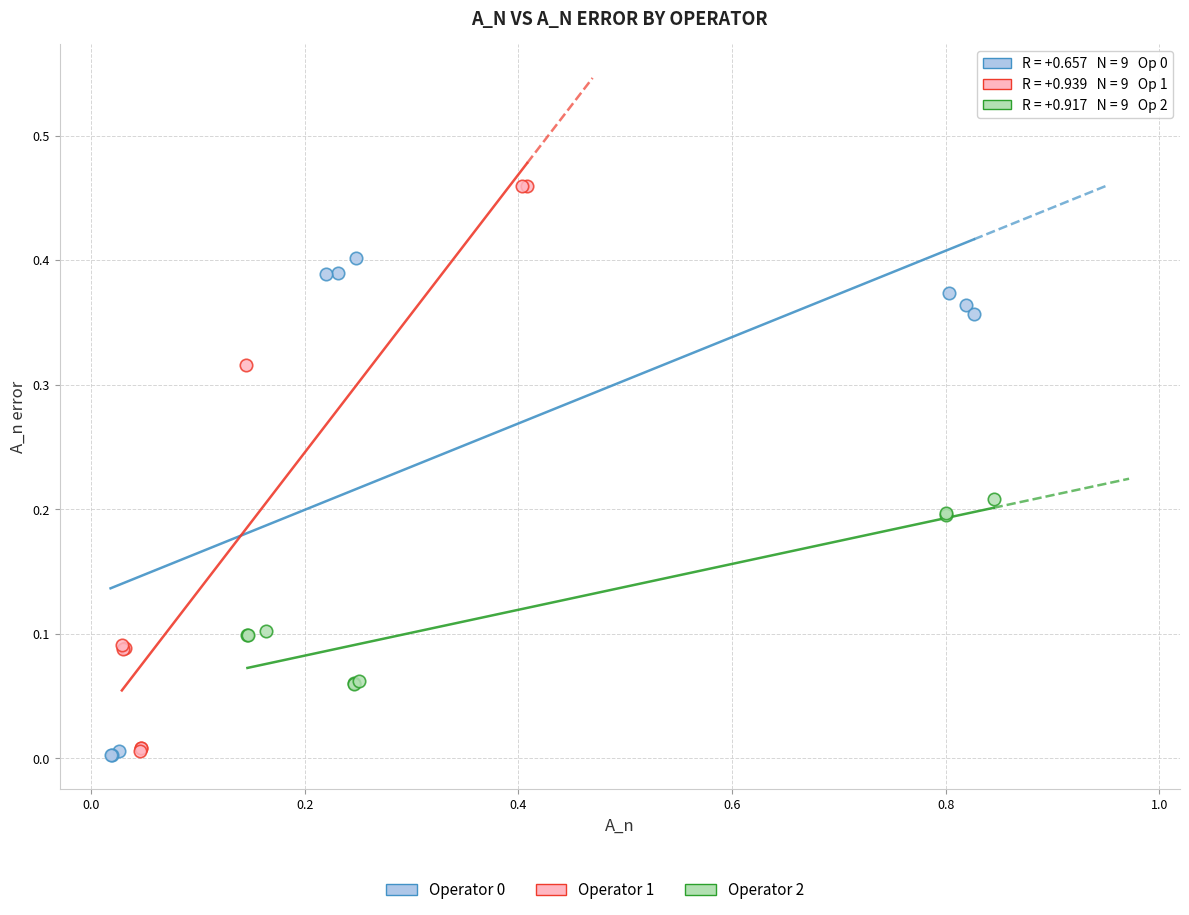

Which series reaches the maximum Y coordinate?

Operator 1